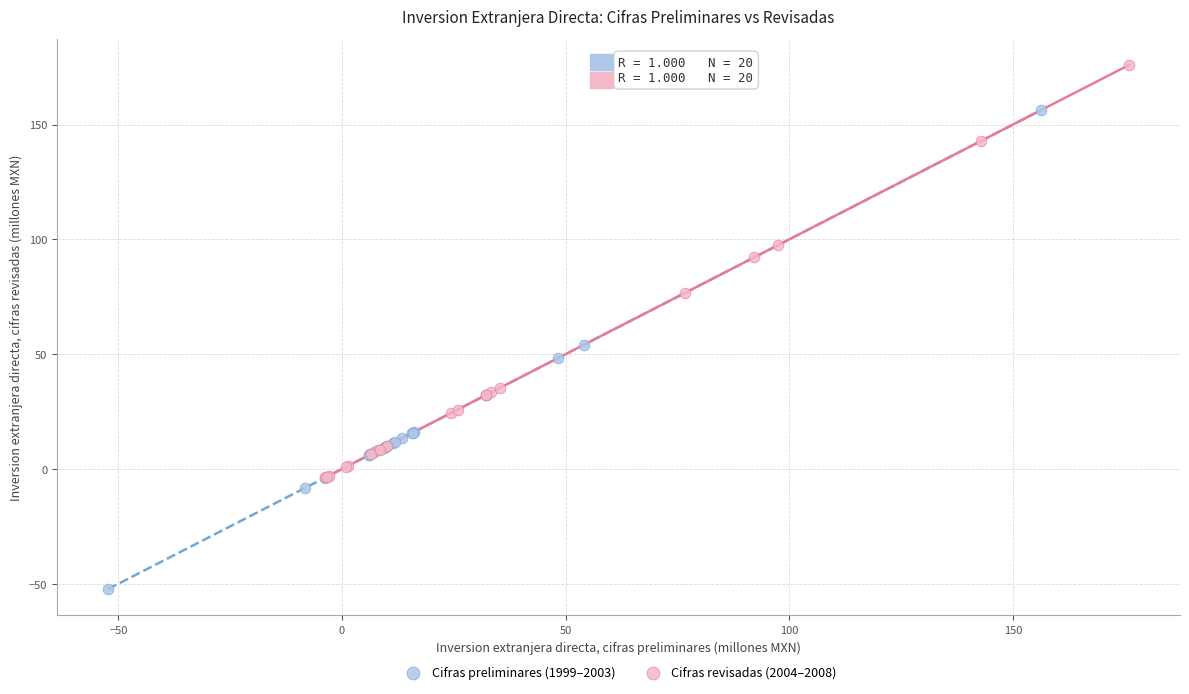

What are all the series names shown in the legend?

Cifras preliminares (1999–2003), Cifras revisadas (2004–2008)